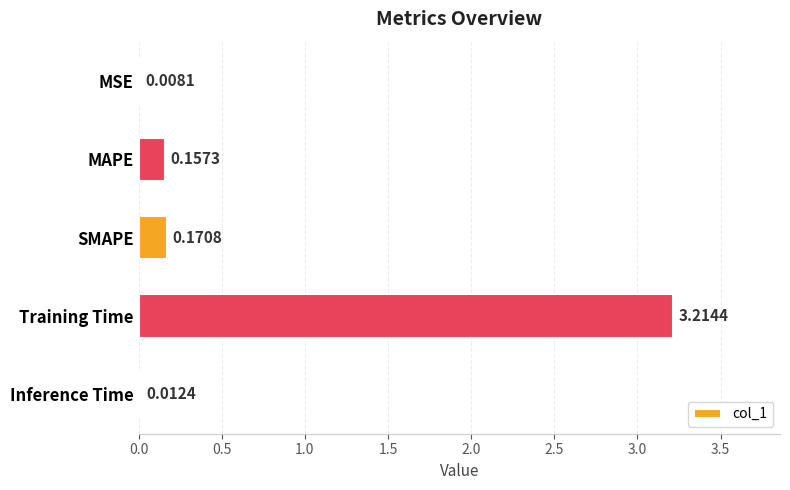

What is the sum of the values at Training Time and SMAPE?

3.4